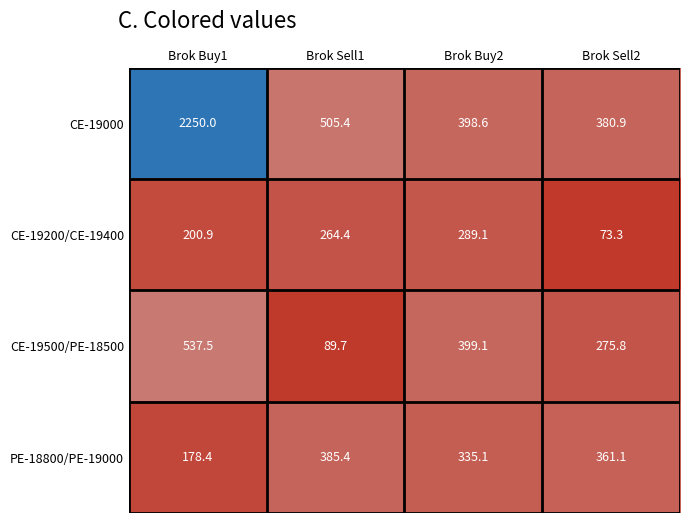

Which series has the largest total across all categories?

CE-19000